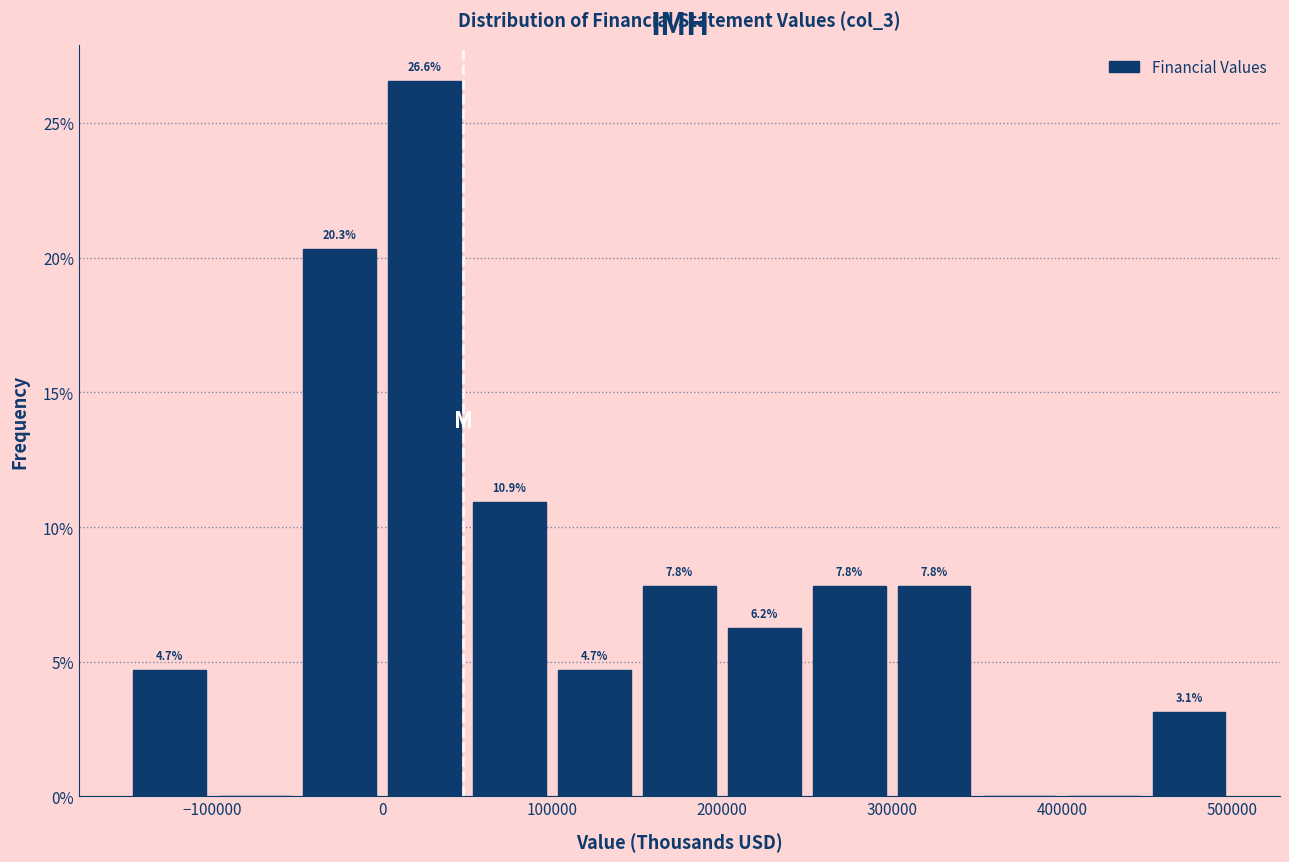

Which range on the x-axis has the tallest bar?

0 to 50000